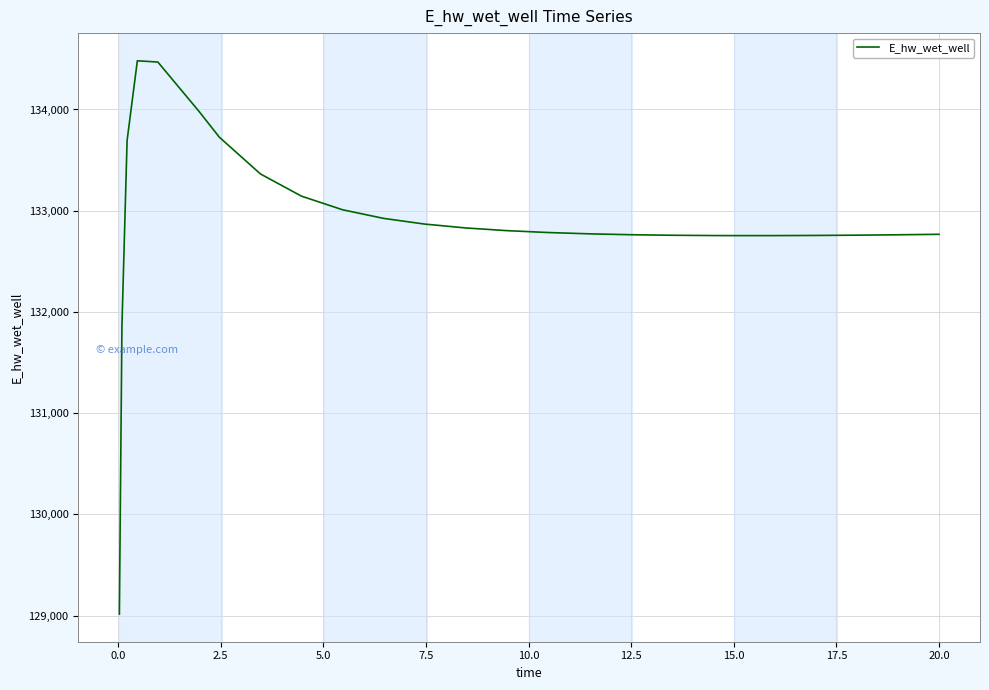

What is the smallest value displayed?

129015.7